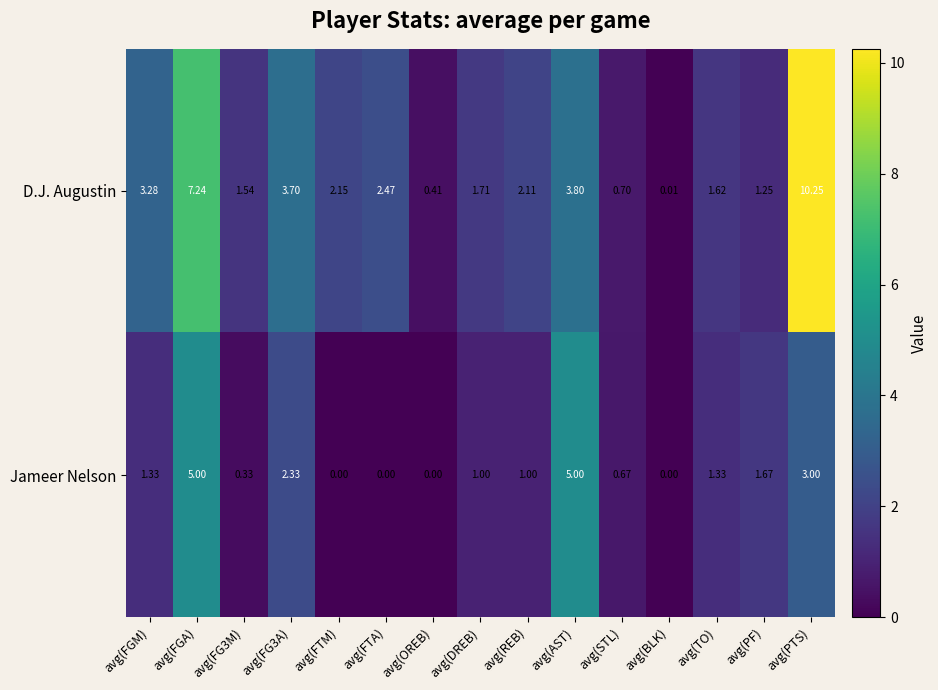

At which category is the sum across all series the highest?

avg(PTS)